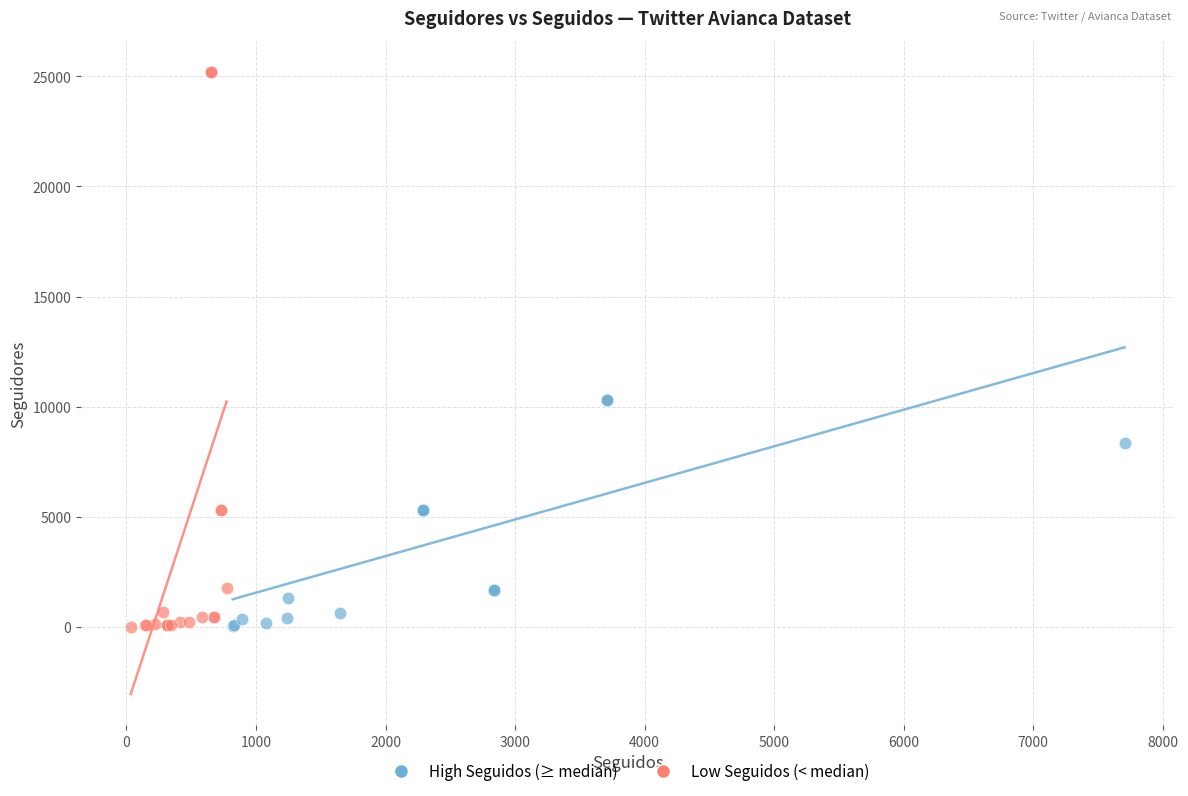

Which series reaches the maximum Y coordinate?

Low Seguidos (< median)